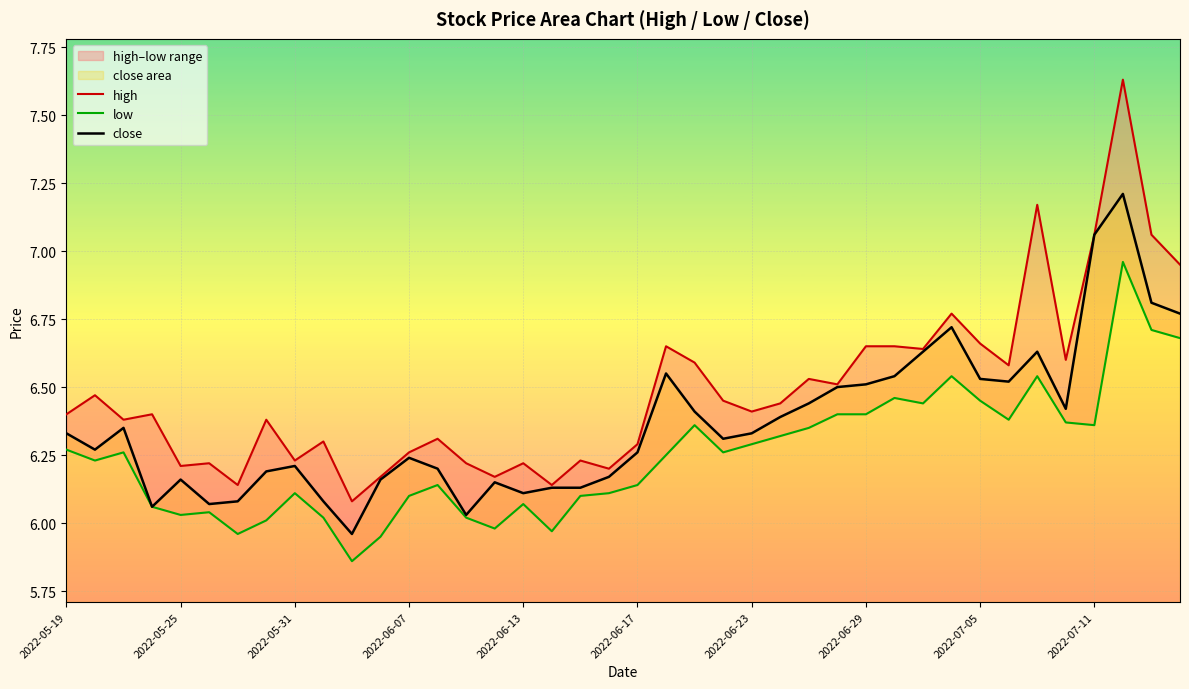

The value of close at 2022-05-31 is 6.2. True or false?

True